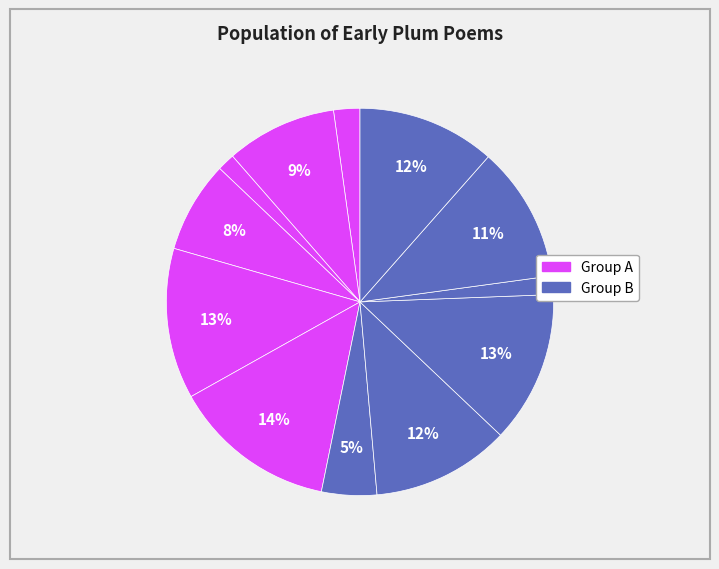

To the nearest percent, what is the average slice percentage?

8%